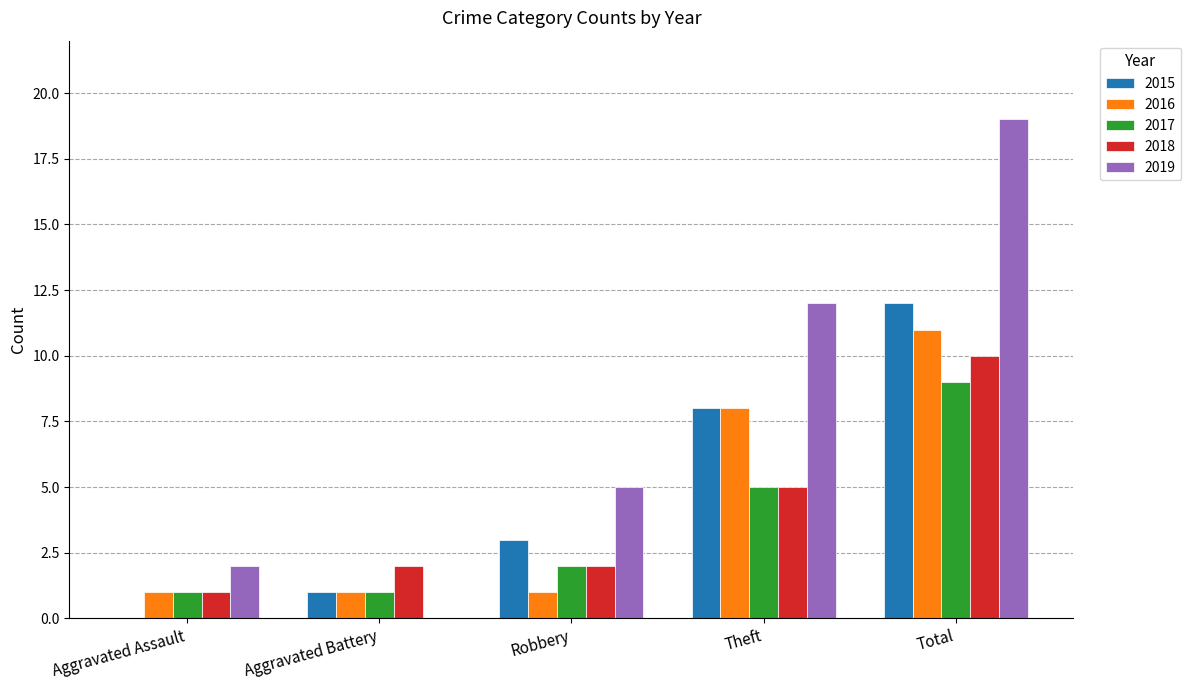

At which label does 2019 reach its peak?

Total